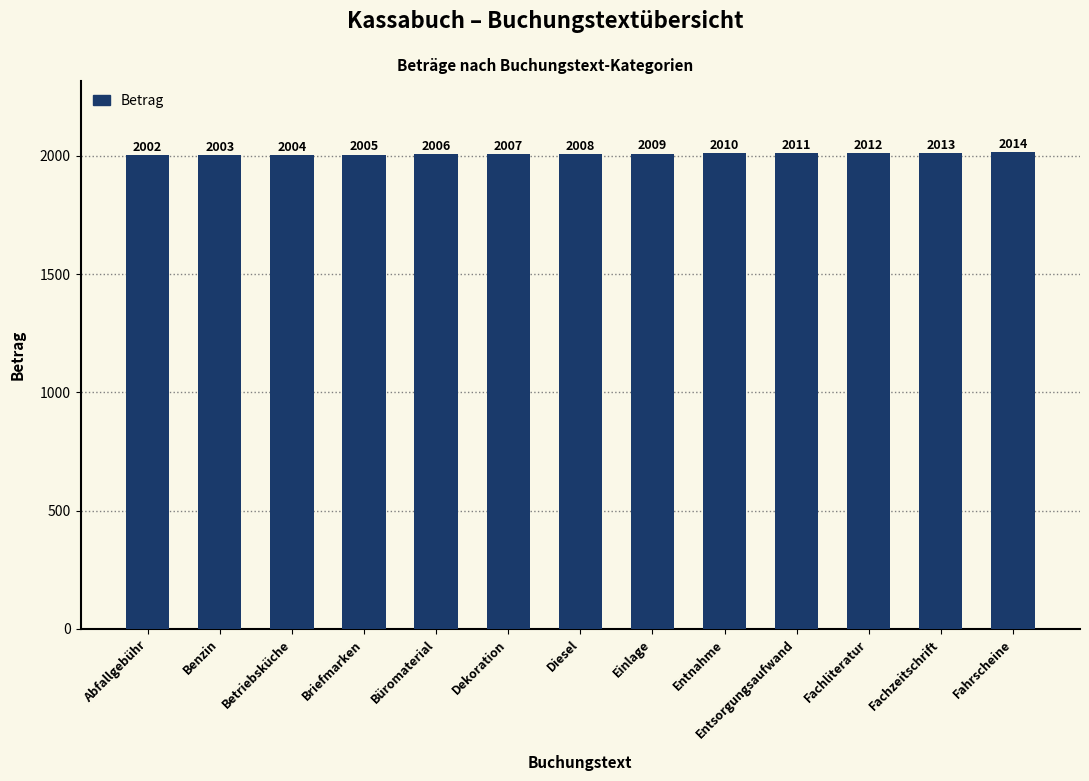

Reading right to left, list all the values displayed in this chart.

2014	2013	2012	2011	2010	2009	2008	2007	2006	2005	2004	2003	2002